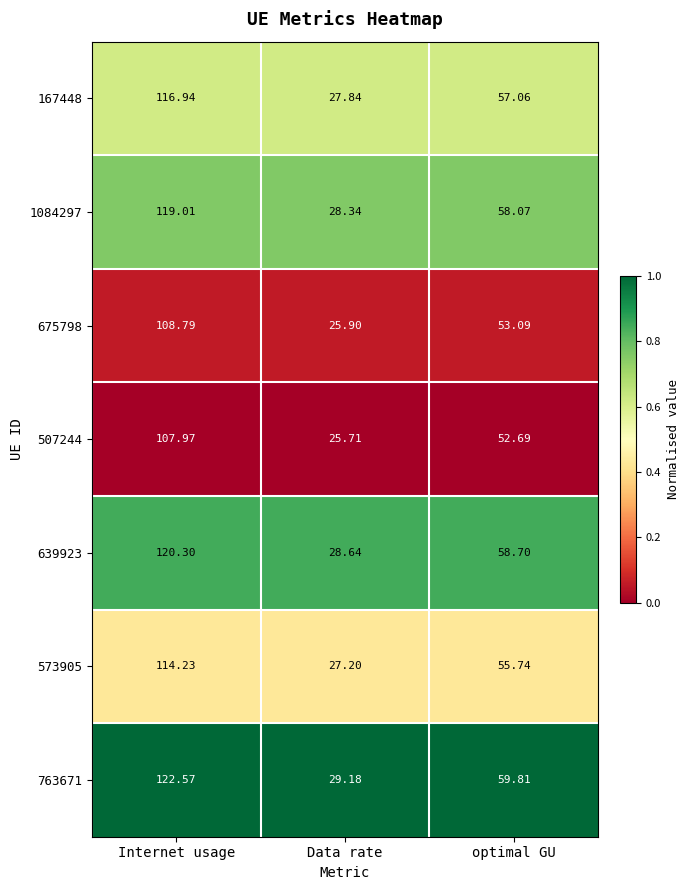

Which series has the largest total across all categories?

763671